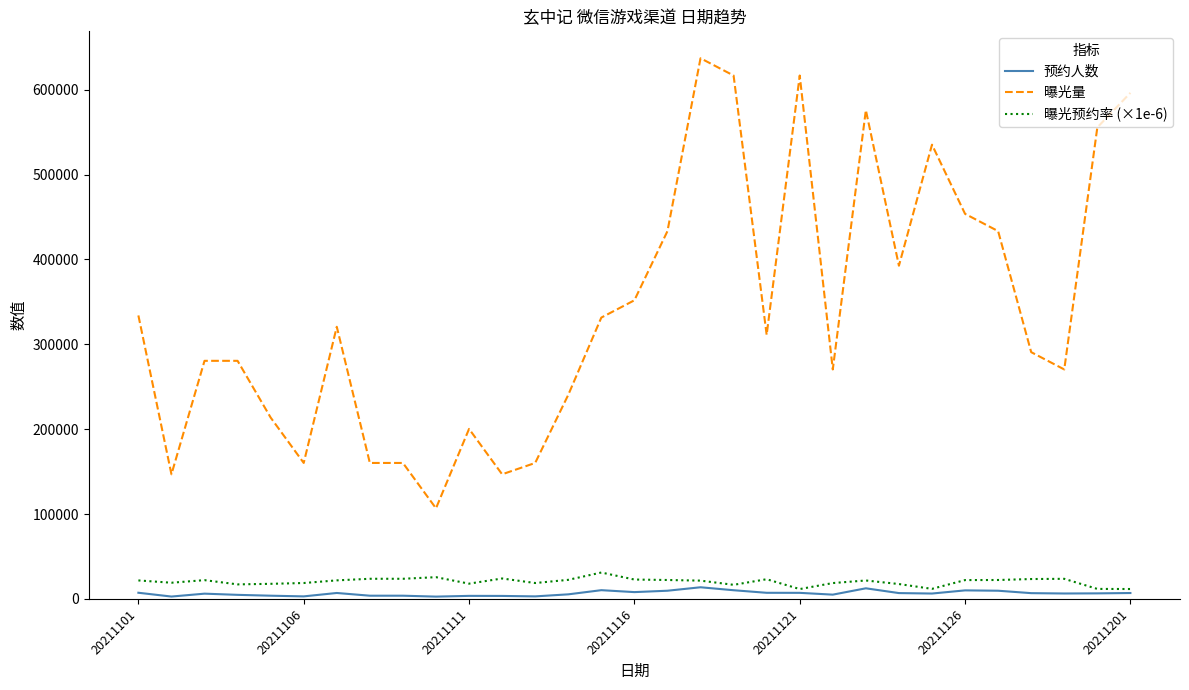

True or false: 曝光量 and 曝光预约率 (×1e-6) intersect in this chart.

False